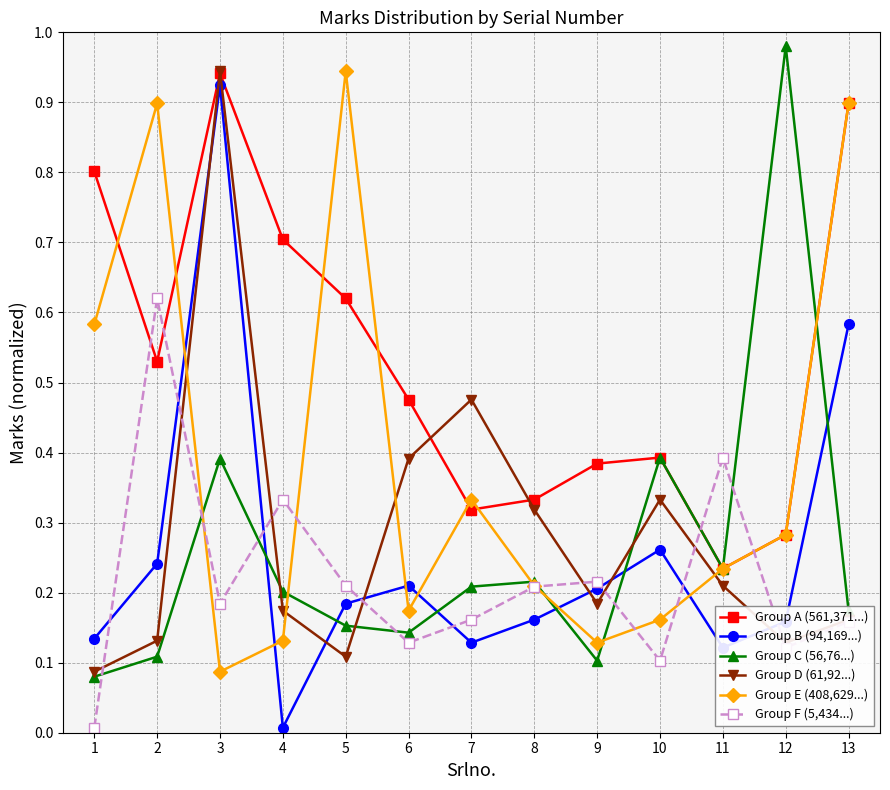

Is the value of Group E (408,629...) at 13 greater than the value of Group F (5,434...) at 10?

Yes